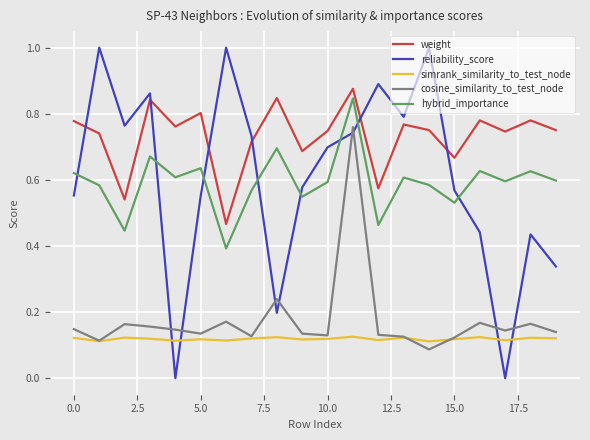

Which series has the widest spread of values?

reliability_score